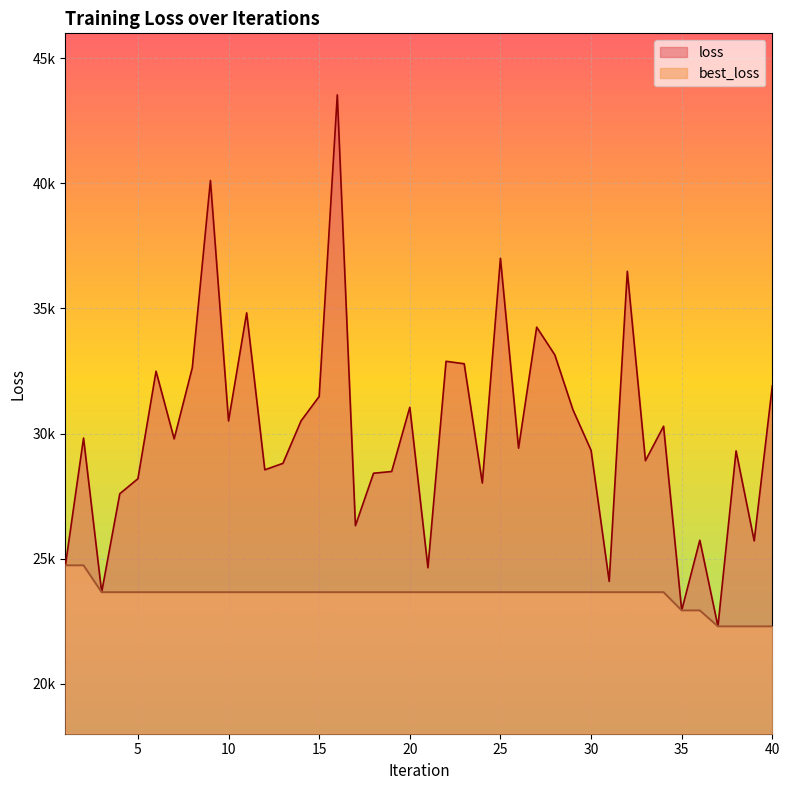

How many lines are shown in the chart?

2